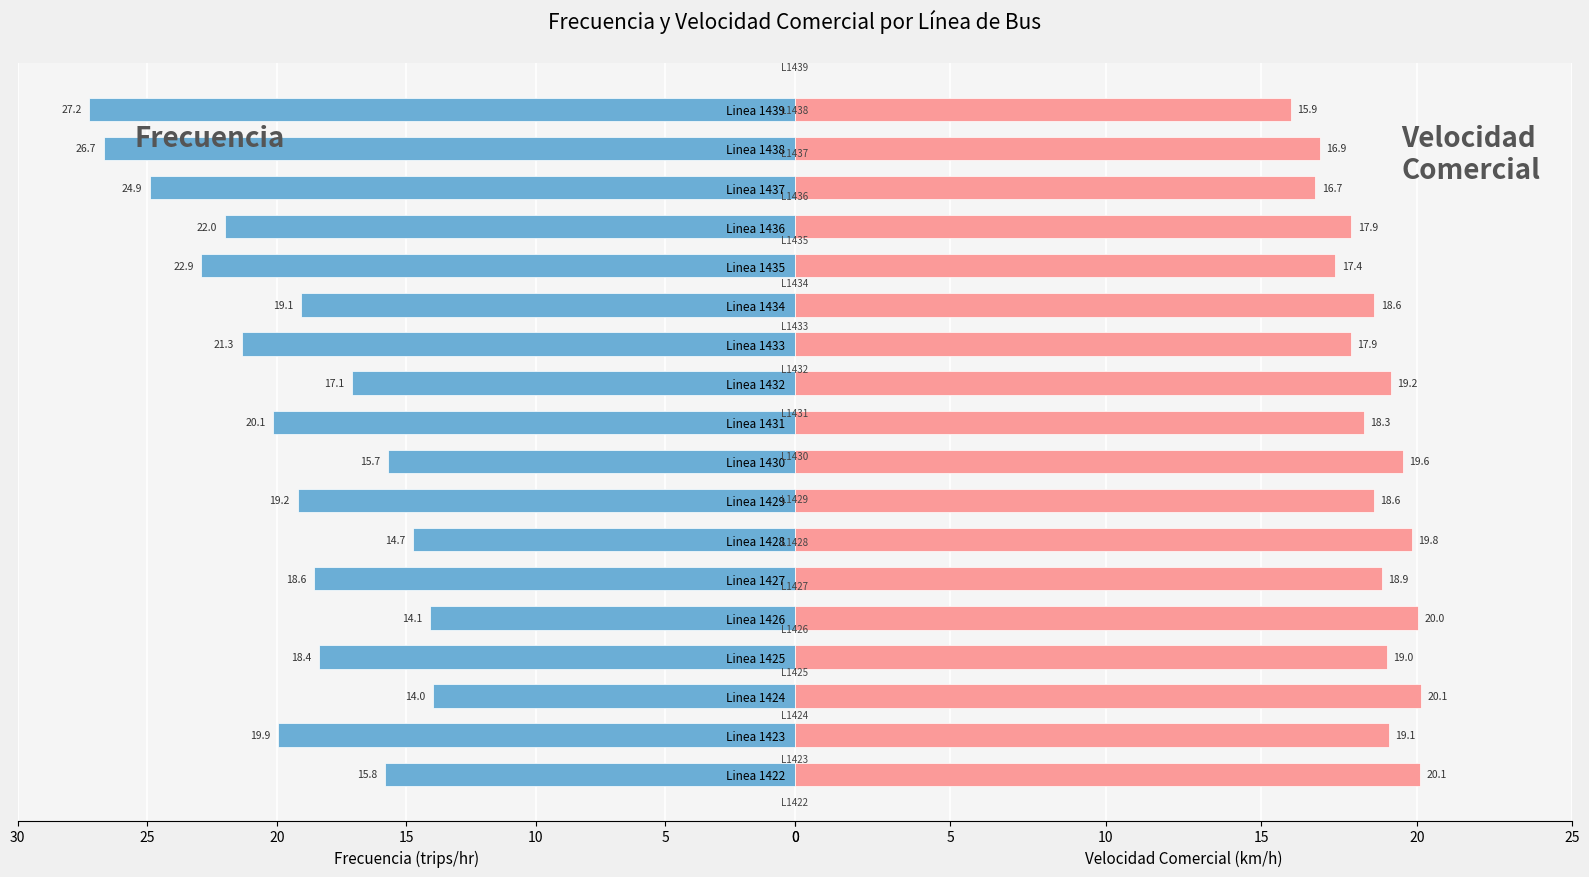

Is it true that Velocidad Comercial equals 16.9 at Linea 1438?

True